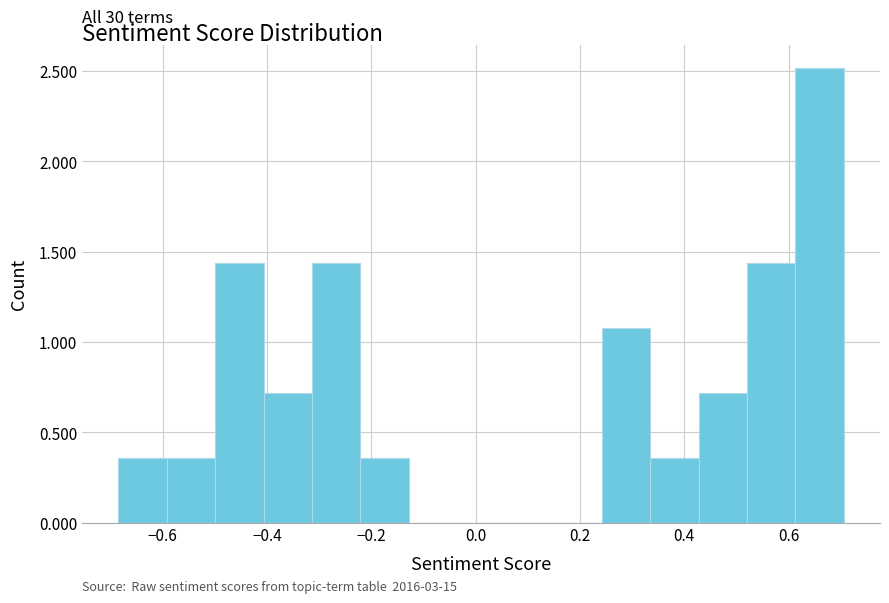

Over which range of the x-axis is the bar tallest?

0.62 to 0.70